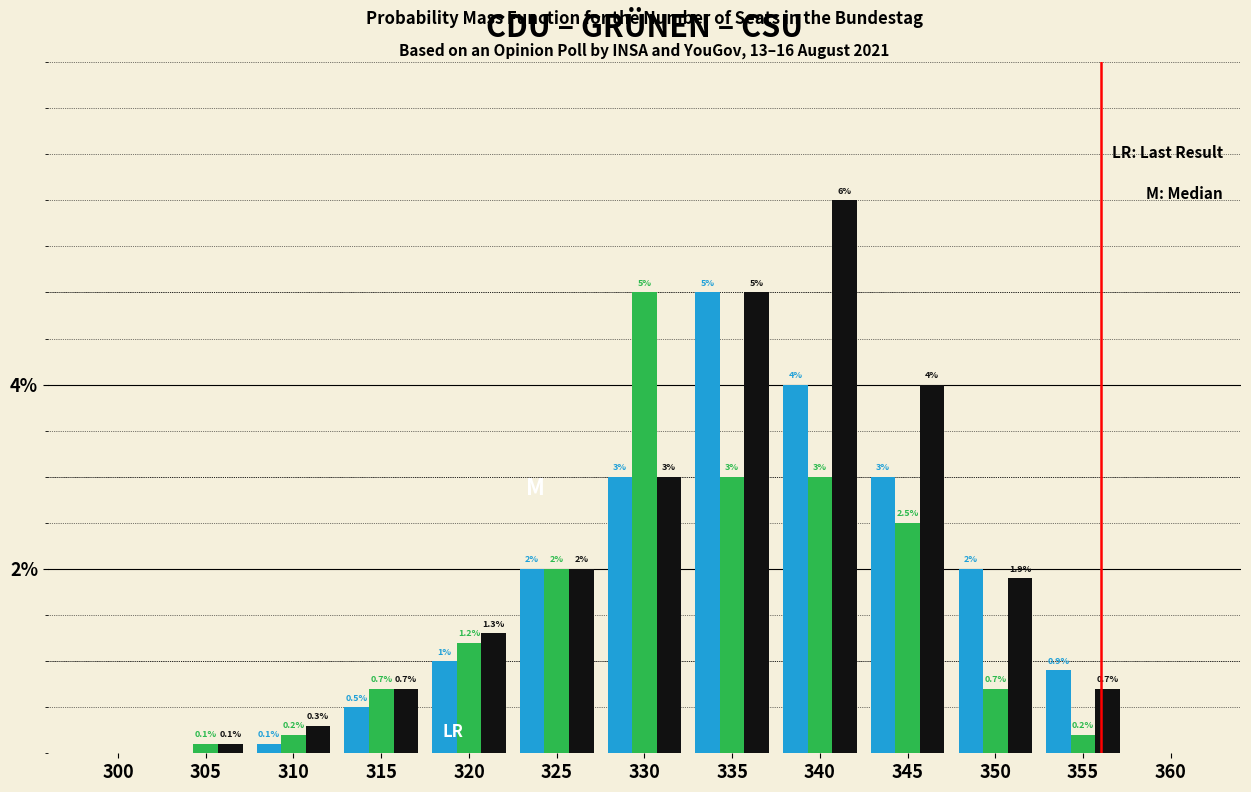

Reading left to right, extract all data points from this chart.

CDU: 300=0.0	305=0.0	310=0.1	315=0.5	320=1.0	325=2.0	330=3.0	335=5.0	340=4.0	345=3.0	350=2.0	355=0.9	360=0.0
GRÜNEN: 300=0.0	305=0.1	310=0.2	315=0.7	320=1.2	325=2.0	330=5.0	335=3.0	340=3.0	345=2.5	350=0.7	355=0.2	360=0.0
CSU: 300=0.0	305=0.1	310=0.3	315=0.7	320=1.3	325=2.0	330=3.0	335=5.0	340=6.0	345=4.0	350=1.9	355=0.7	360=0.0